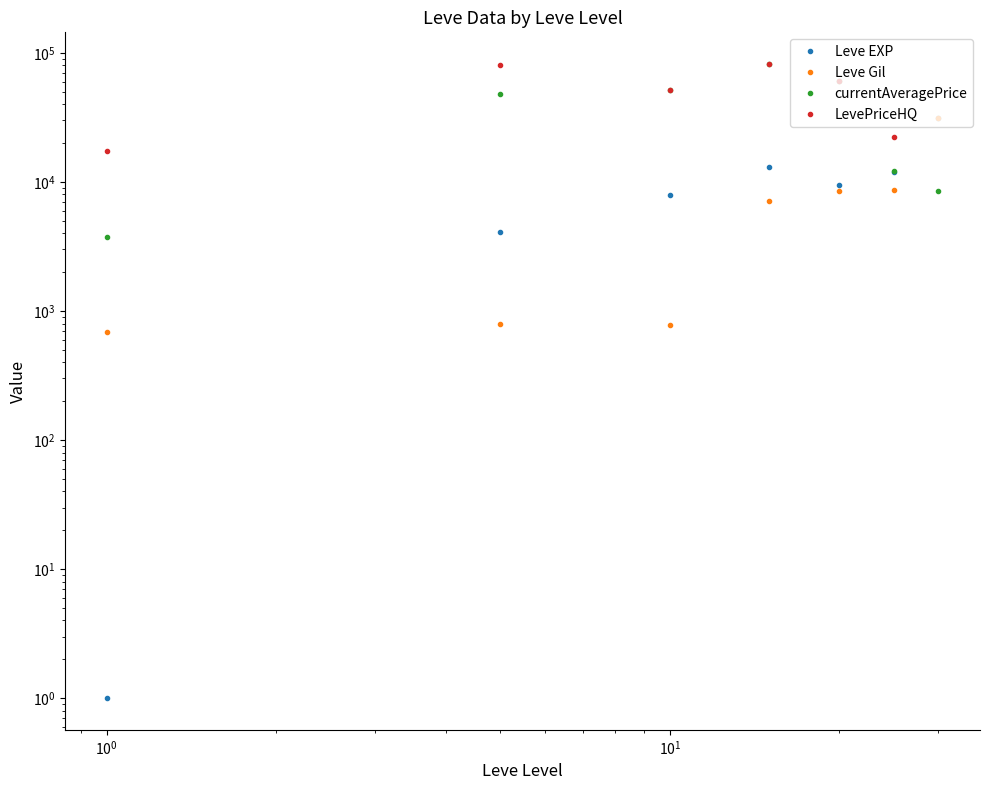

How many lines are shown in the chart?

4